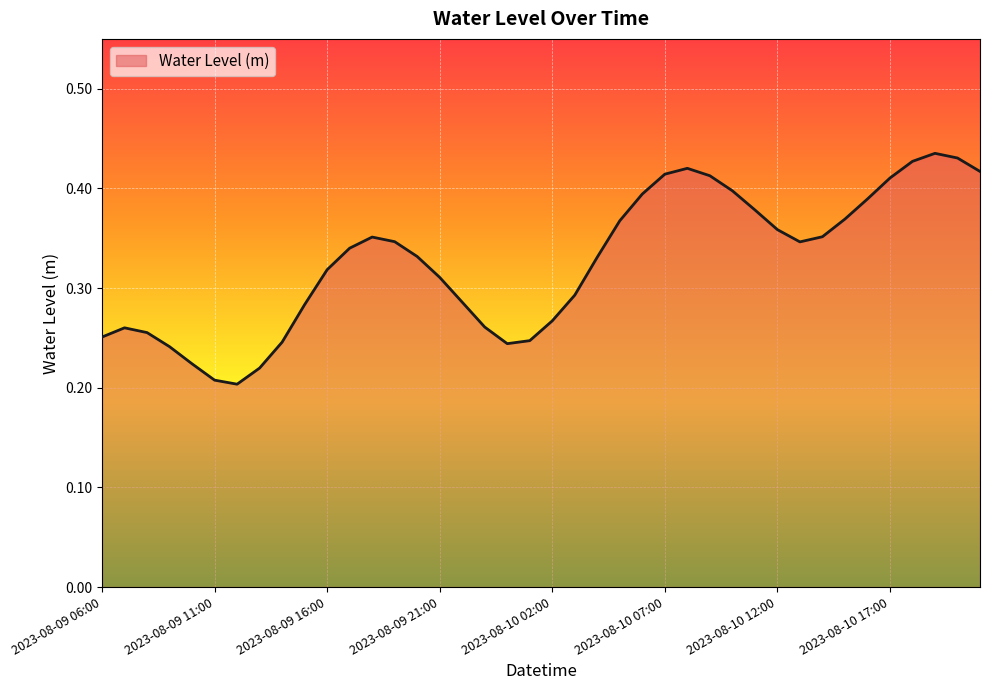

What is the difference between the second highest and second lowest values?

0.2